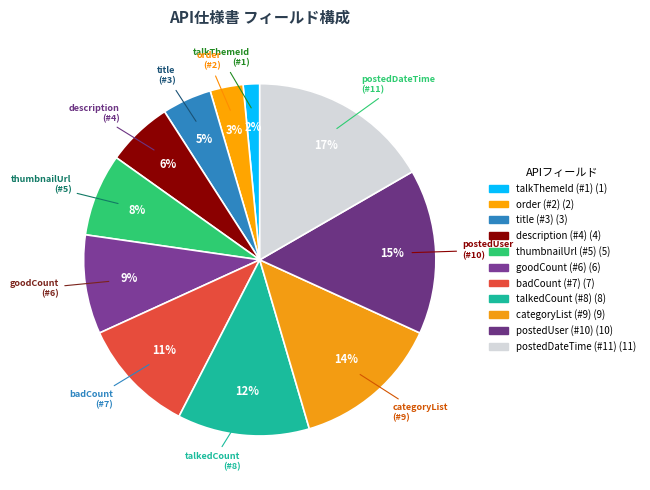

What percentage is the talkedCount slice, to the nearest percent?

12%